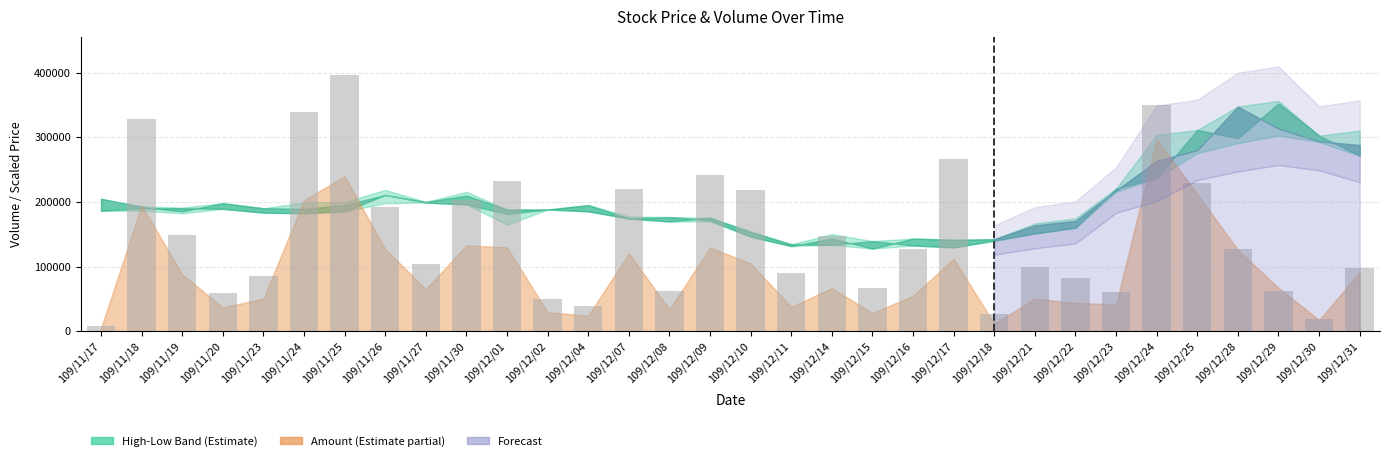

What is the average value?

149500